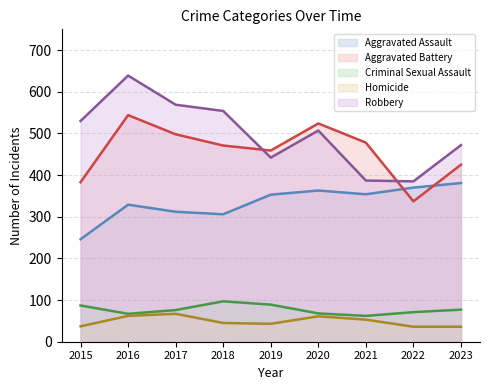

Reading right to left, what are all the values shown in this chart?

Aggravated Assault: 2023=381	2022=370	2021=354	2020=363	2019=353	2018=306	2017=312	2016=329	2015=246
Aggravated Battery: 2023=425	2022=337	2021=478	2020=524	2019=459	2018=471	2017=498	2016=544	2015=383
Criminal Sexual Assault: 2023=77	2022=71	2021=62	2020=68	2019=89	2018=97	2017=76	2016=67	2015=87
Homicide: 2023=36	2022=36	2021=53	2020=61	2019=43	2018=45	2017=67	2016=62	2015=37
Robbery: 2023=472	2022=385	2021=387	2020=507	2019=442	2018=554	2017=569	2016=639	2015=530